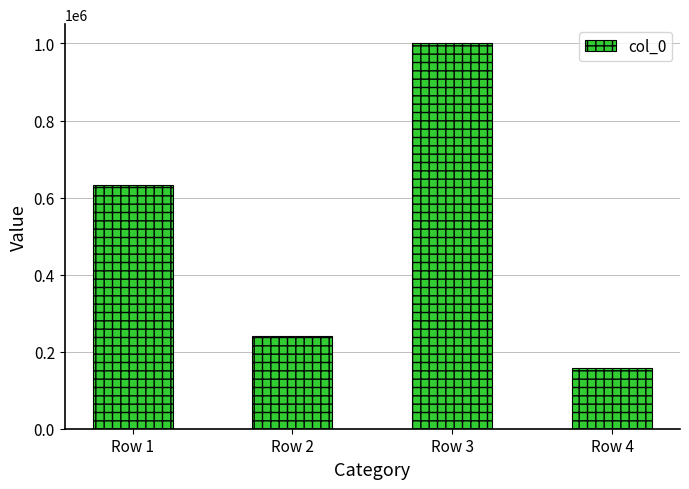

Reading left to right, list all the values displayed in this chart.

Row 1=632417	Row 2=239708	Row 3=1000116	Row 4=158338